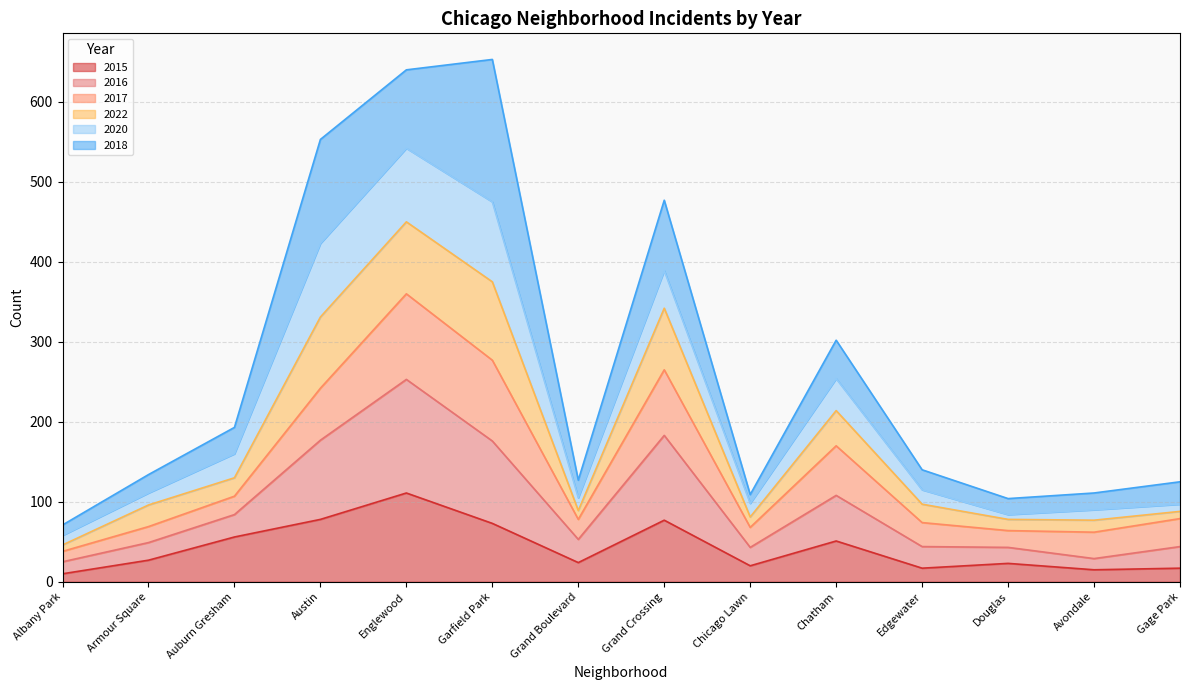

Where is 2015 nearest to the value 60?

Auburn Gresham